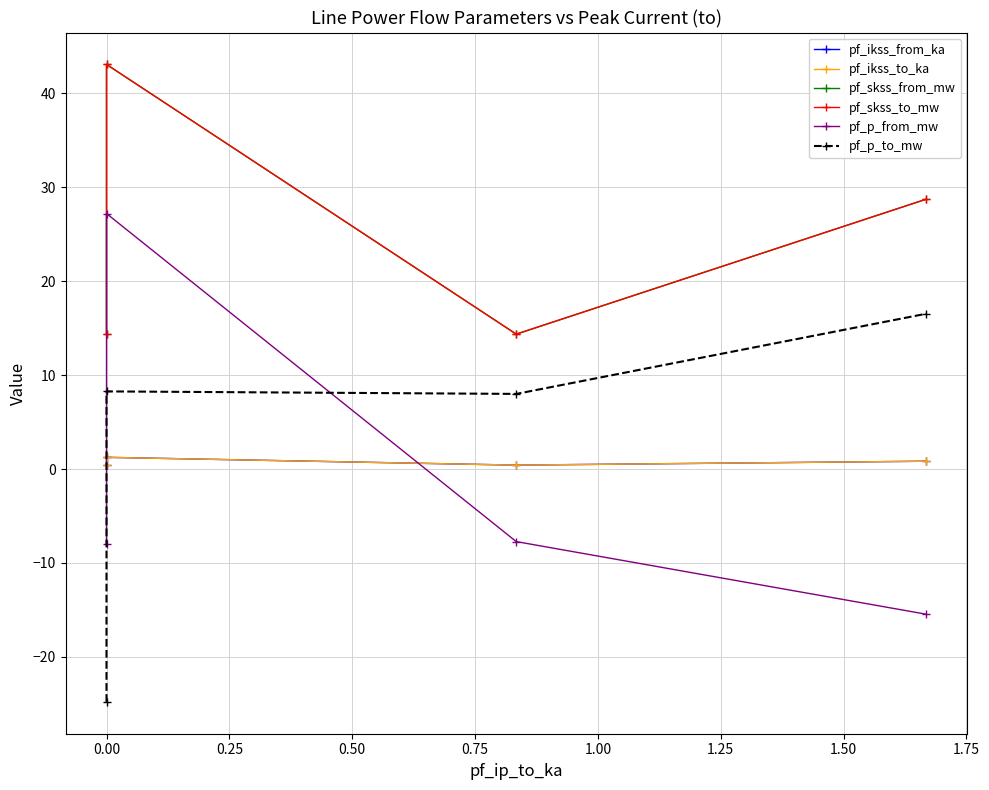

List the series in order of their peak value, lowest first.

pf_ikss_from_ka, pf_ikss_to_ka, pf_p_to_mw, pf_p_from_mw, pf_skss_from_mw, pf_skss_to_mw